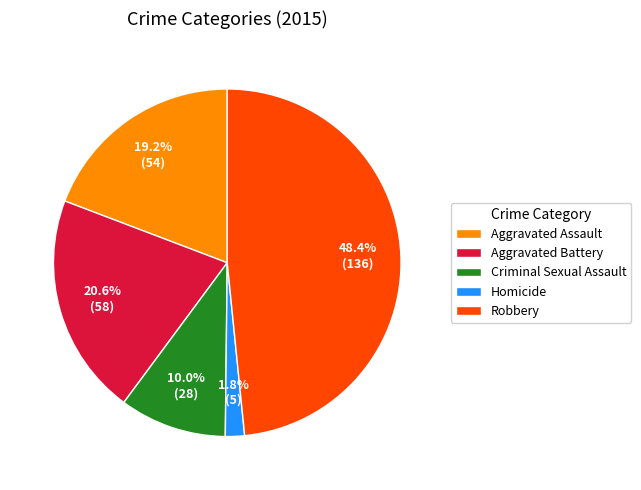

To the nearest percent, what percentage of the pie is Criminal Sexual Assault?

10%